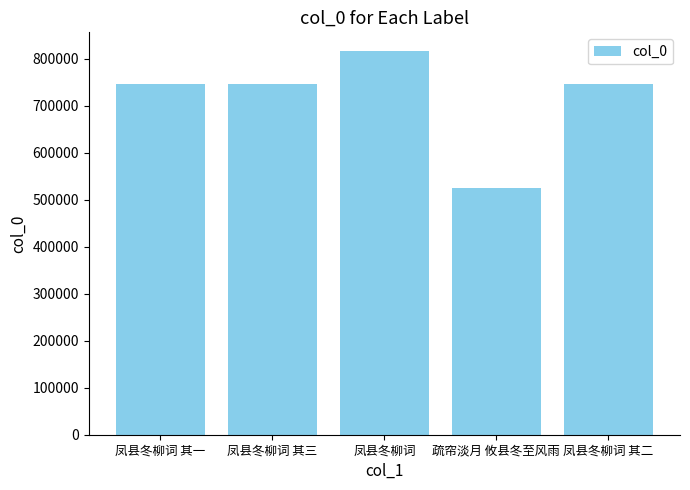

What is the value of the 1st bar from the left?

745780